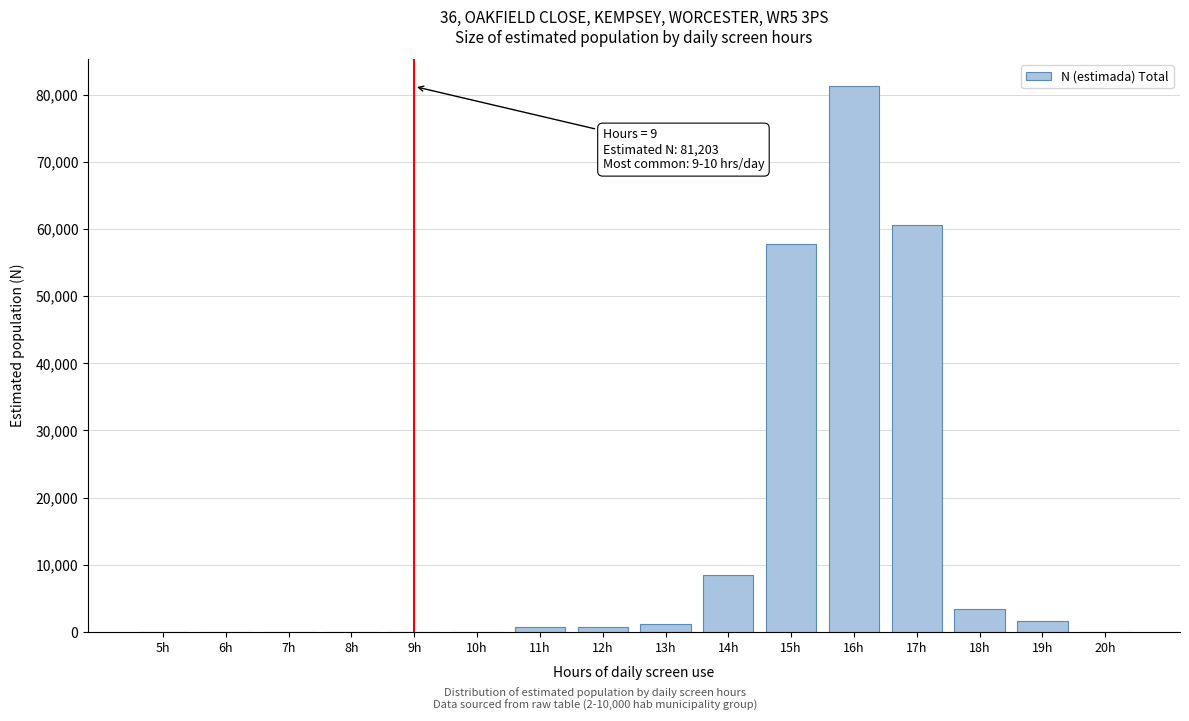

The value at 9h is 0. True or false?

True